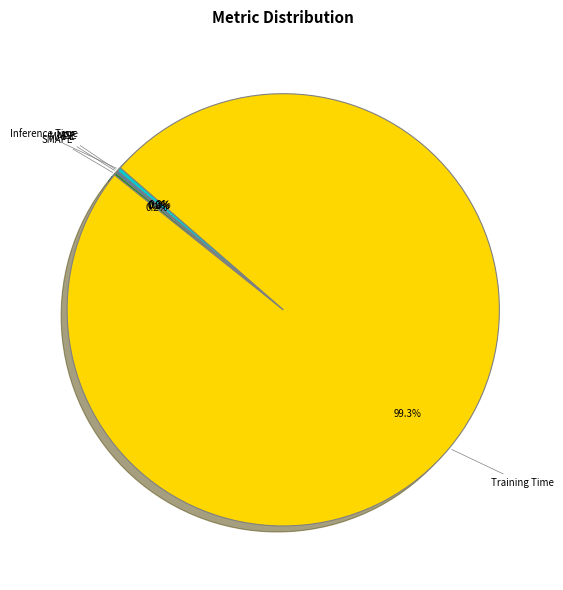

True or false: Training Time accounts for 89% of the total.

False